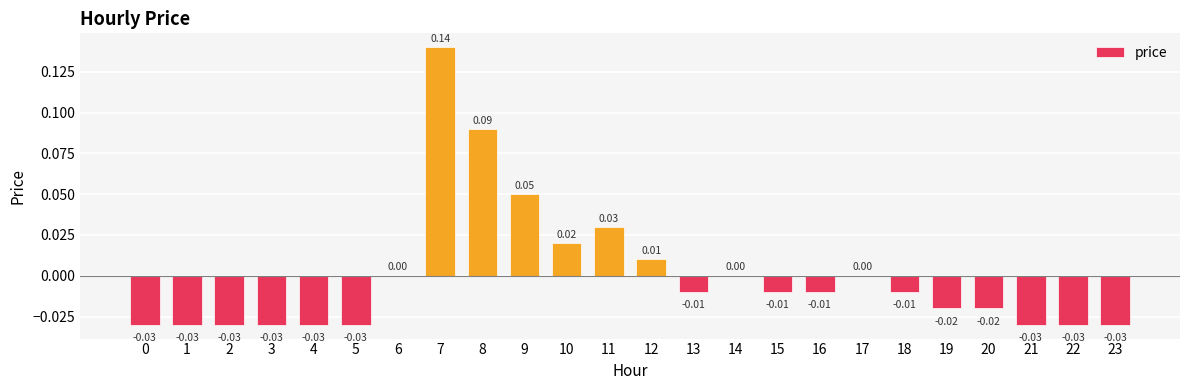

True or false: the data shows -0.0 at 1.

True